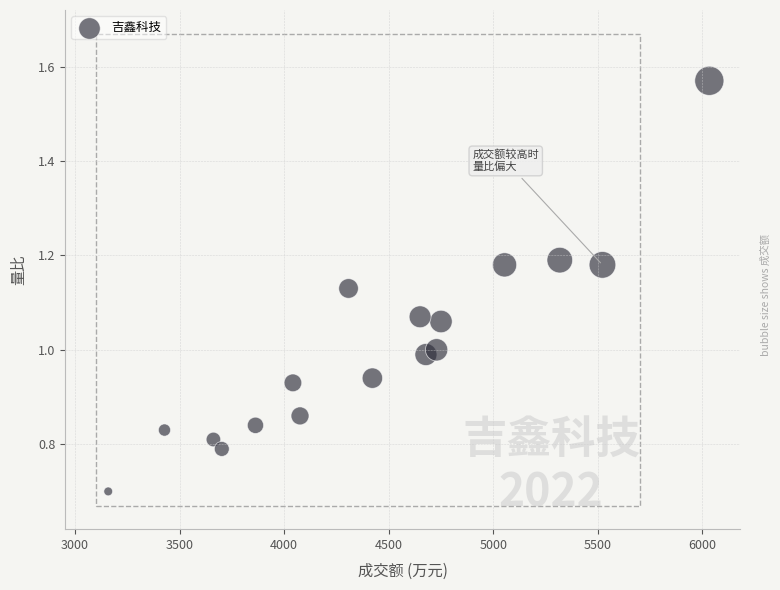

What is the range of X values (max minus min)?

2874.0